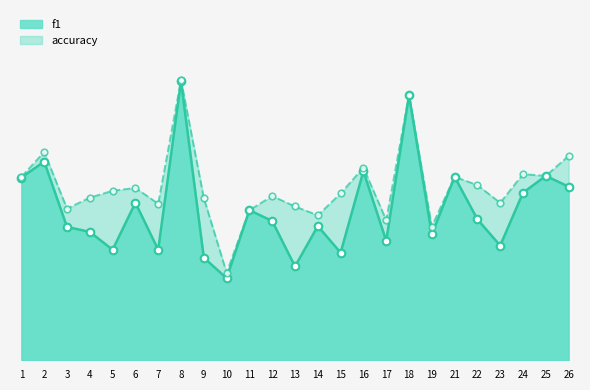

At which category is the sum across all series the highest?

8